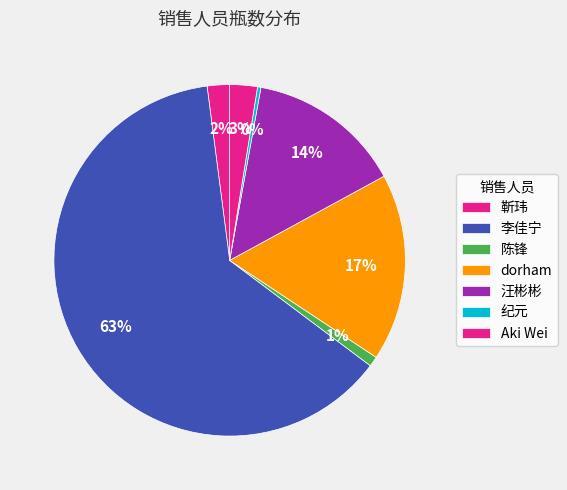

Count the number of slices in the pie.

7